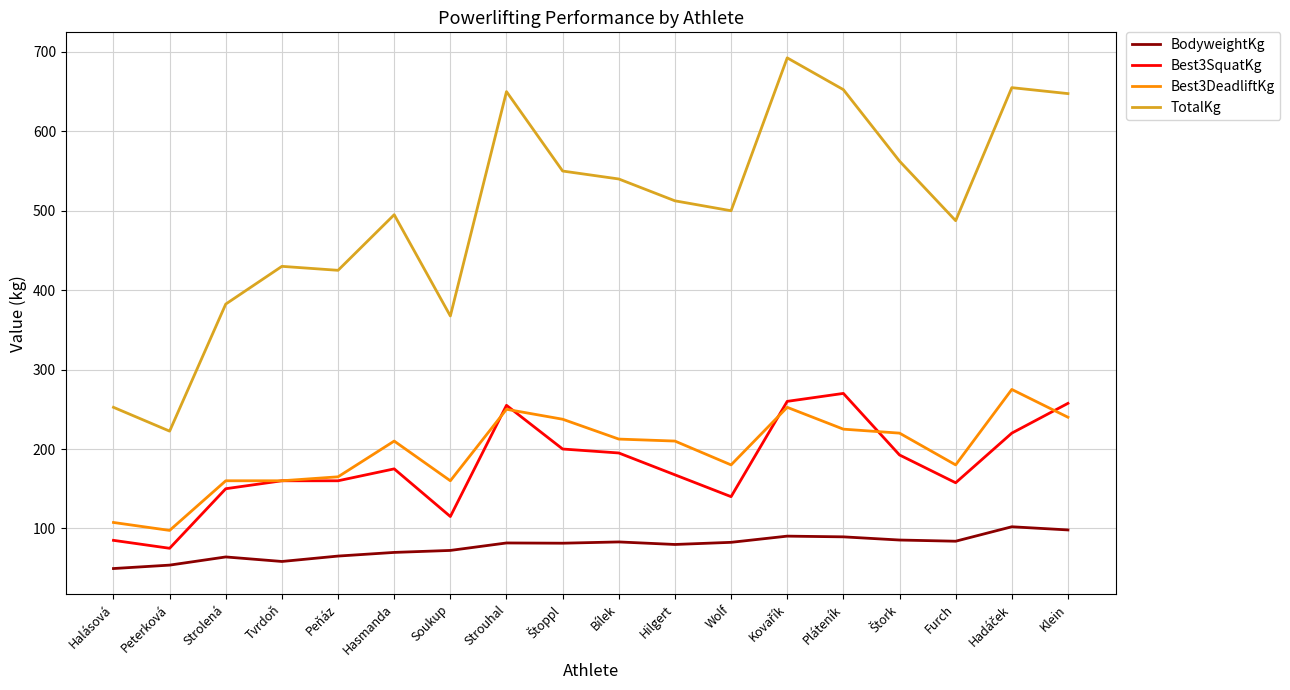

What is the spread (max minus min) of values at Peňáz?

359.8